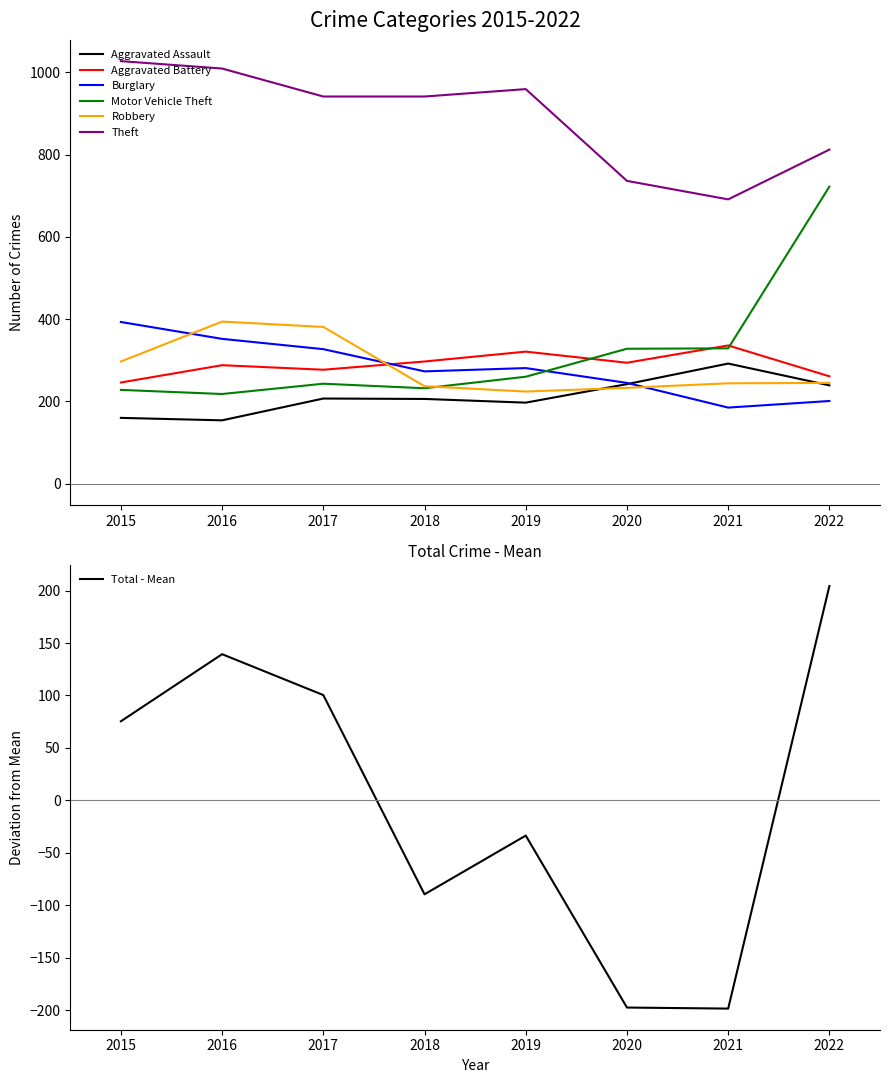

Is this an area chart (filled region under the line)?

No